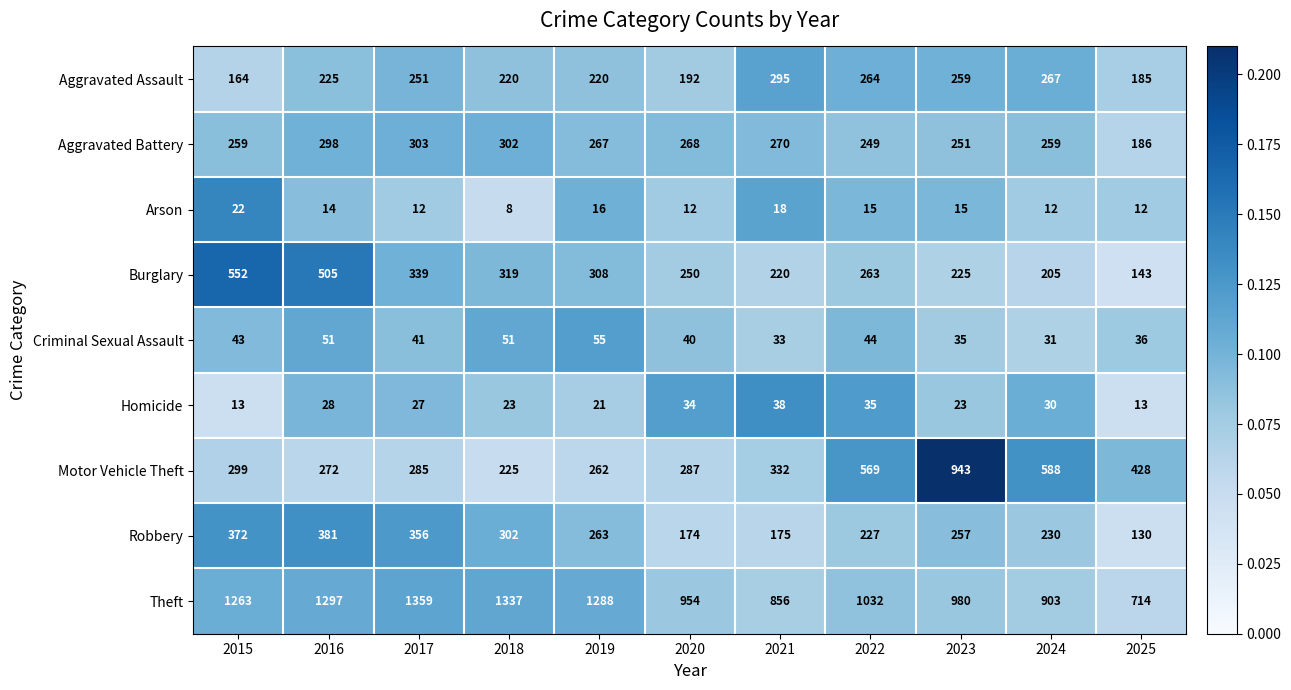

What value does the Homicide series have at 2022?

35